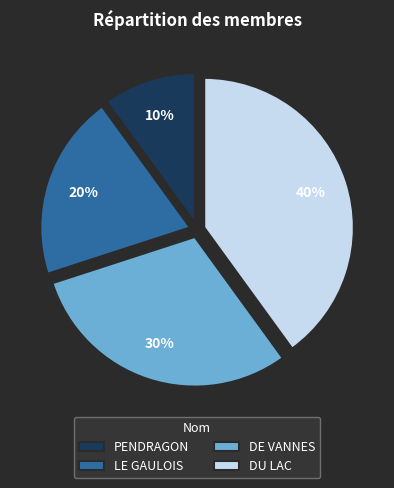

Do PENDRAGON and LE GAULOIS together represent more than half of the pie?

No